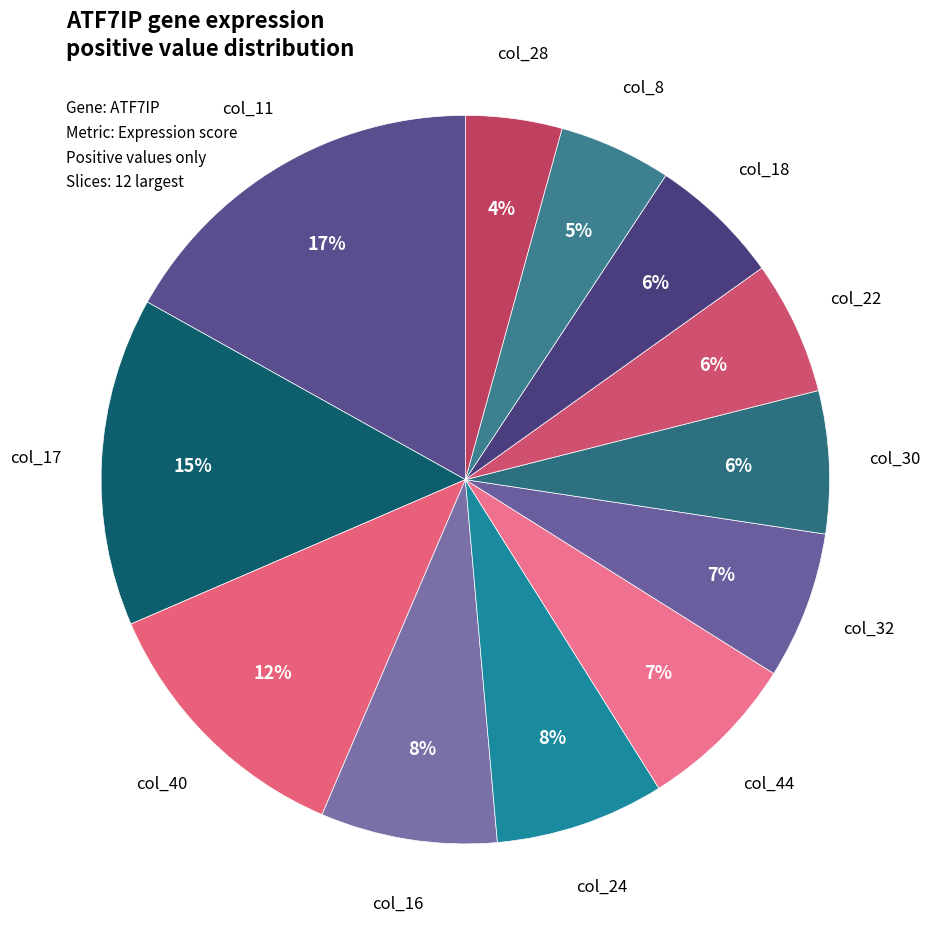

Between col_40 and col_28, which is larger?

col_40